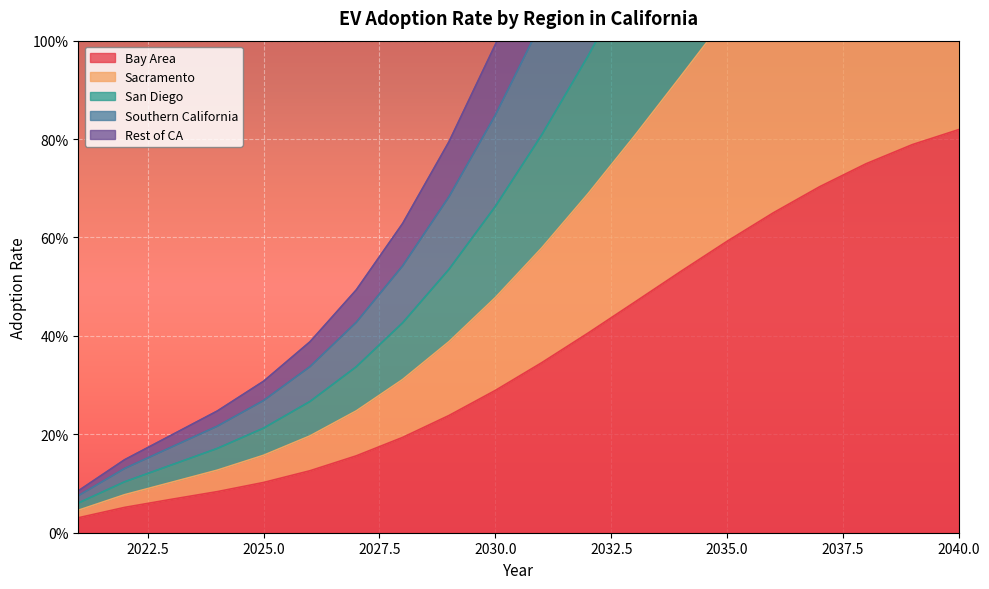

True or false: San Diego has a value of 4.2 at 2037.

False